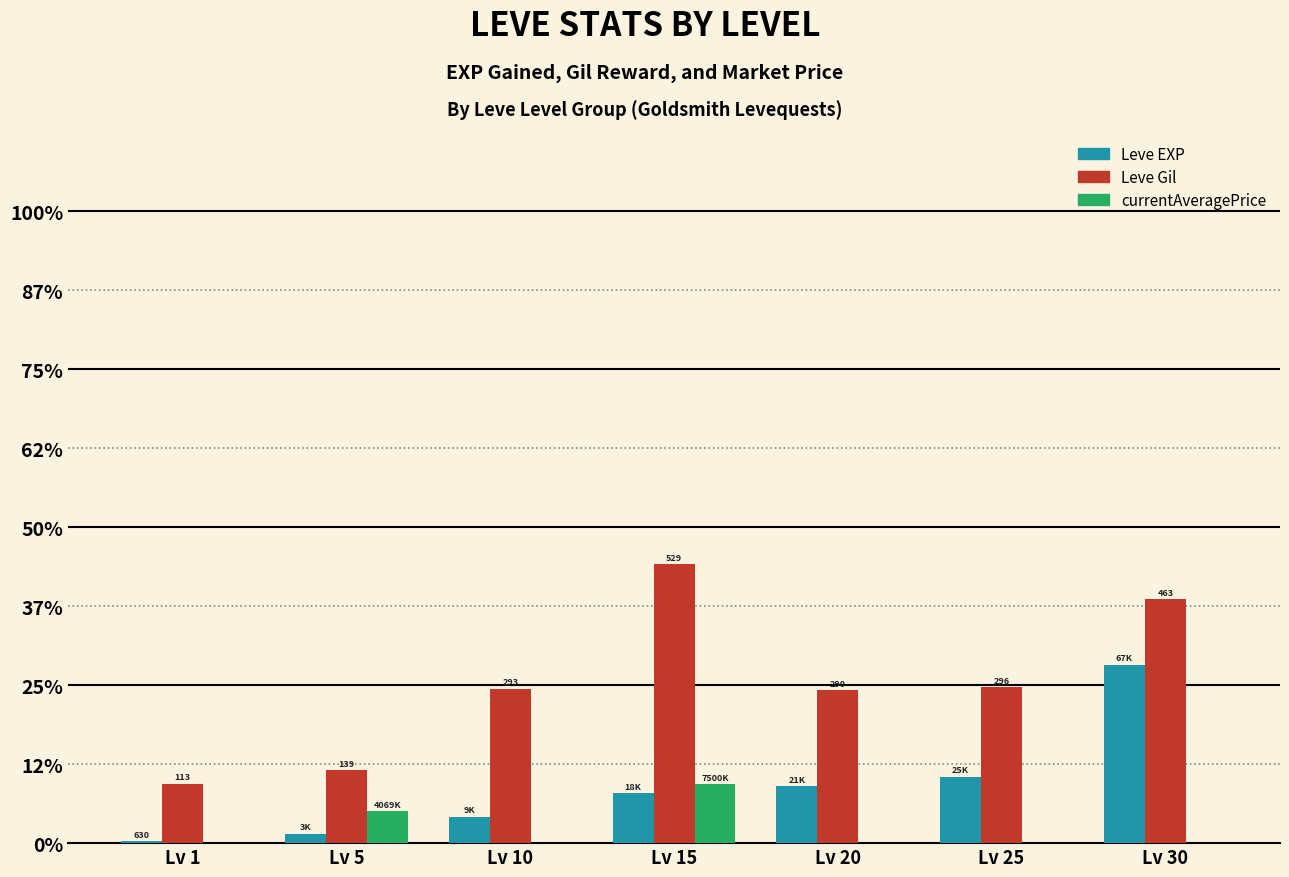

Does the chart contain stacked bars?

No